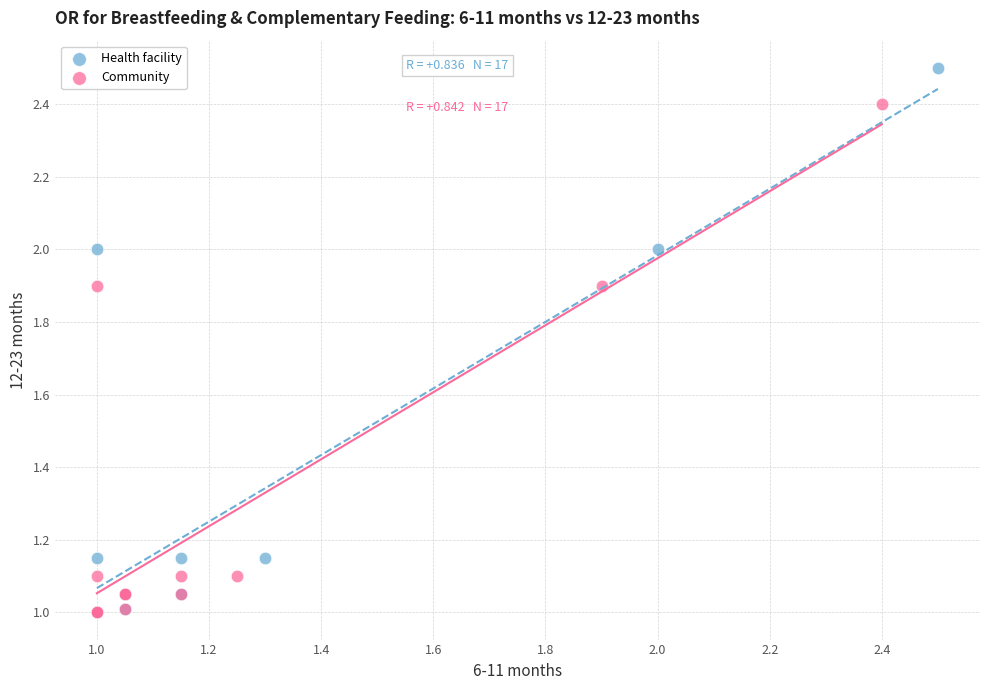

Which series contains the highest Y value?

Health facility